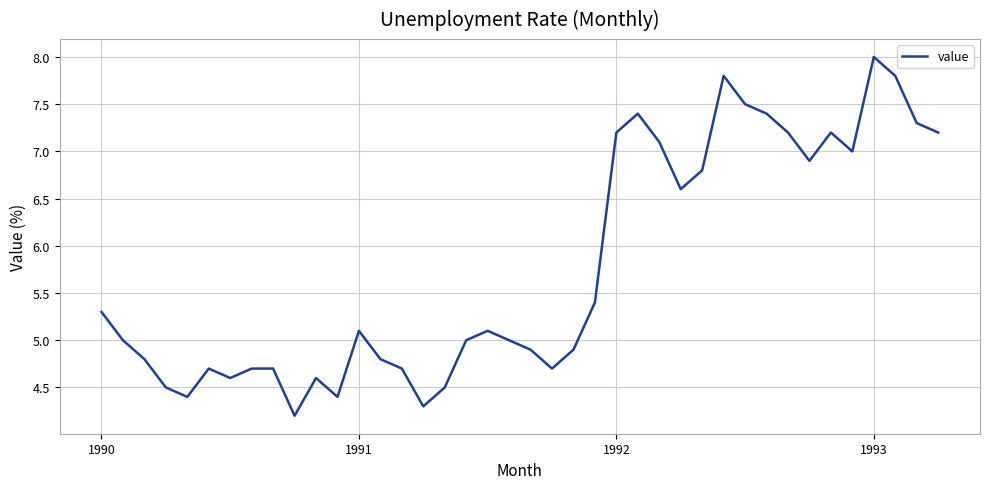

What is the difference between the maximum and minimum values?

3.8